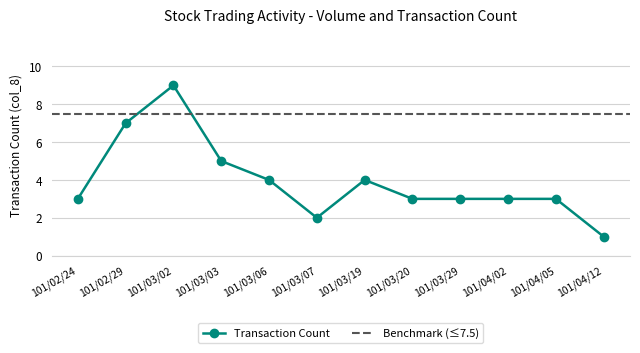

At which category does the data reach its first local valley?

101/03/07